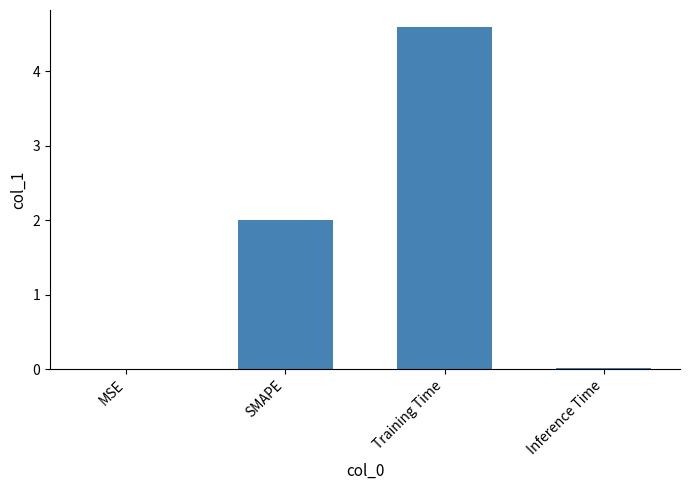

Is it true that the value at MSE is 0.0?

True